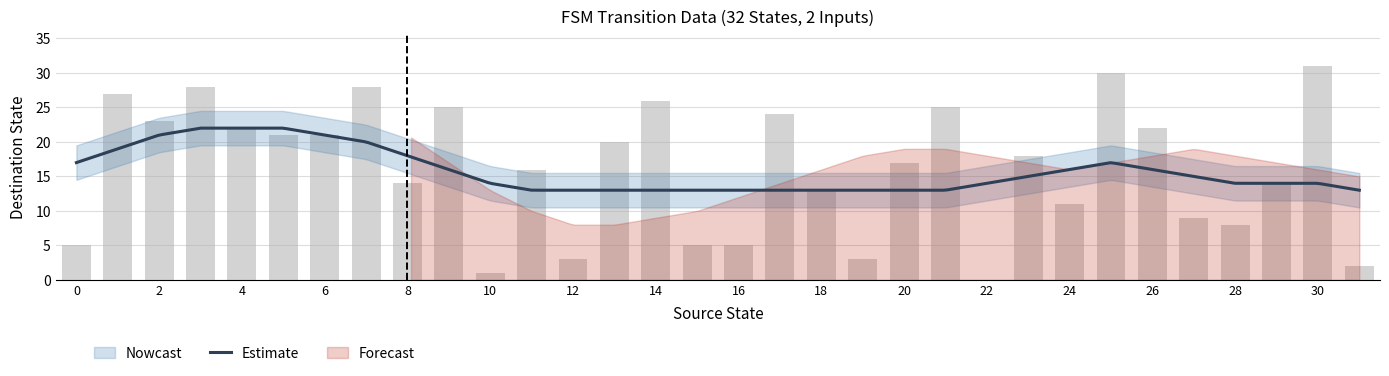

Which label corresponds to the largest value in the chart?

30